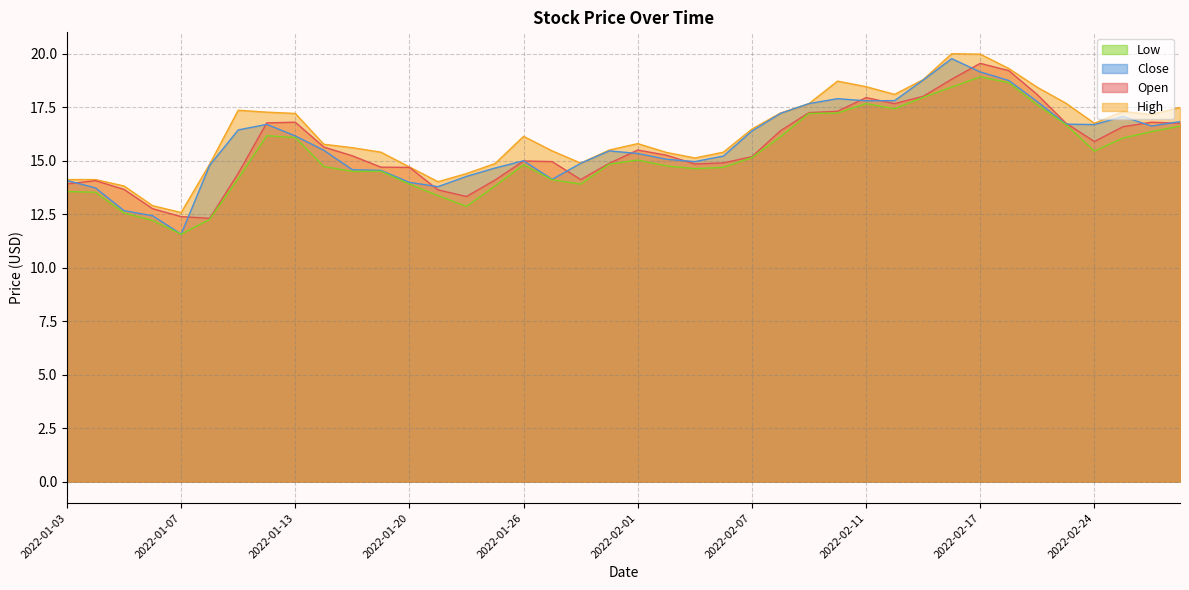

Reading right to left, what are all the values shown in this chart?

Open: 2022-03-01=16.7	2022-02-28=16.8	2022-02-25=16.6	2022-02-24=15.9	2022-02-23=16.8	2022-02-22=18.1	2022-02-18=19.2	2022-02-17=19.5	2022-02-16=18.8	2022-02-15=18.0	2022-02-14=17.7	2022-02-11=17.9	2022-02-10=17.3	2022-02-09=17.2	2022-02-08=16.4	2022-02-07=15.2	2022-02-04=14.9	2022-02-03=14.8	2022-02-02=15.2	2022-02-01=15.5	2022-01-31=14.9	2022-01-28=14.1	2022-01-27=14.9	2022-01-26=15.0	2022-01-25=14.1	2022-01-24=13.3	2022-01-21=13.6	2022-01-20=14.7	2022-01-19=14.7	2022-01-18=15.2	2022-01-14=15.6	2022-01-13=16.8	2022-01-12=16.8	2022-01-11=14.4	2022-01-10=12.3	2022-01-07=12.4	2022-01-06=12.8	2022-01-05=13.7	2022-01-04=14.1	2022-01-03=13.9
High: 2022-03-01=17.5	2022-02-28=17.1	2022-02-25=17.3	2022-02-24=16.7	2022-02-23=17.7	2022-02-22=18.4	2022-02-18=19.3	2022-02-17=20.0	2022-02-16=20.0	2022-02-15=18.8	2022-02-14=18.1	2022-02-11=18.4	2022-02-10=18.7	2022-02-09=17.7	2022-02-08=17.2	2022-02-07=16.5	2022-02-04=15.4	2022-02-03=15.1	2022-02-02=15.4	2022-02-01=15.8	2022-01-31=15.5	2022-01-28=14.9	2022-01-27=15.4	2022-01-26=16.1	2022-01-25=14.9	2022-01-24=14.4	2022-01-21=14.0	2022-01-20=14.7	2022-01-19=15.4	2022-01-18=15.6	2022-01-14=15.8	2022-01-13=17.2	2022-01-12=17.3	2022-01-11=17.4	2022-01-10=14.8	2022-01-07=12.6	2022-01-06=12.9	2022-01-05=13.8	2022-01-04=14.1	2022-01-03=14.1
Close: 2022-03-01=16.8	2022-02-28=16.6	2022-02-25=17.1	2022-02-24=16.7	2022-02-23=16.7	2022-02-22=17.8	2022-02-18=18.7	2022-02-17=19.1	2022-02-16=19.8	2022-02-15=18.8	2022-02-14=17.8	2022-02-11=17.8	2022-02-10=17.9	2022-02-09=17.7	2022-02-08=17.2	2022-02-07=16.4	2022-02-04=15.2	2022-02-03=14.9	2022-02-02=15.1	2022-02-01=15.3	2022-01-31=15.4	2022-01-28=14.9	2022-01-27=14.1	2022-01-26=15.0	2022-01-25=14.7	2022-01-24=14.3	2022-01-21=13.8	2022-01-20=14.0	2022-01-19=14.5	2022-01-18=14.6	2022-01-14=15.5	2022-01-13=16.1	2022-01-12=16.7	2022-01-11=16.4	2022-01-10=14.8	2022-01-07=11.6	2022-01-06=12.4	2022-01-05=12.7	2022-01-04=13.7	2022-01-03=14.1
Low: 2022-03-01=16.6	2022-02-28=16.4	2022-02-25=16.1	2022-02-24=15.4	2022-02-23=16.7	2022-02-22=17.6	2022-02-18=18.6	2022-02-17=18.9	2022-02-16=18.4	2022-02-15=17.9	2022-02-14=17.4	2022-02-11=17.7	2022-02-10=17.2	2022-02-09=17.2	2022-02-08=16.1	2022-02-07=15.1	2022-02-04=14.7	2022-02-03=14.6	2022-02-02=14.8	2022-02-01=15.0	2022-01-31=14.8	2022-01-28=13.9	2022-01-27=14.1	2022-01-26=14.8	2022-01-25=13.8	2022-01-24=12.9	2022-01-21=13.4	2022-01-20=13.9	2022-01-19=14.5	2022-01-18=14.5	2022-01-14=14.7	2022-01-13=16.1	2022-01-12=16.2	2022-01-11=14.2	2022-01-10=12.2	2022-01-07=11.6	2022-01-06=12.2	2022-01-05=12.6	2022-01-04=13.5	2022-01-03=13.6